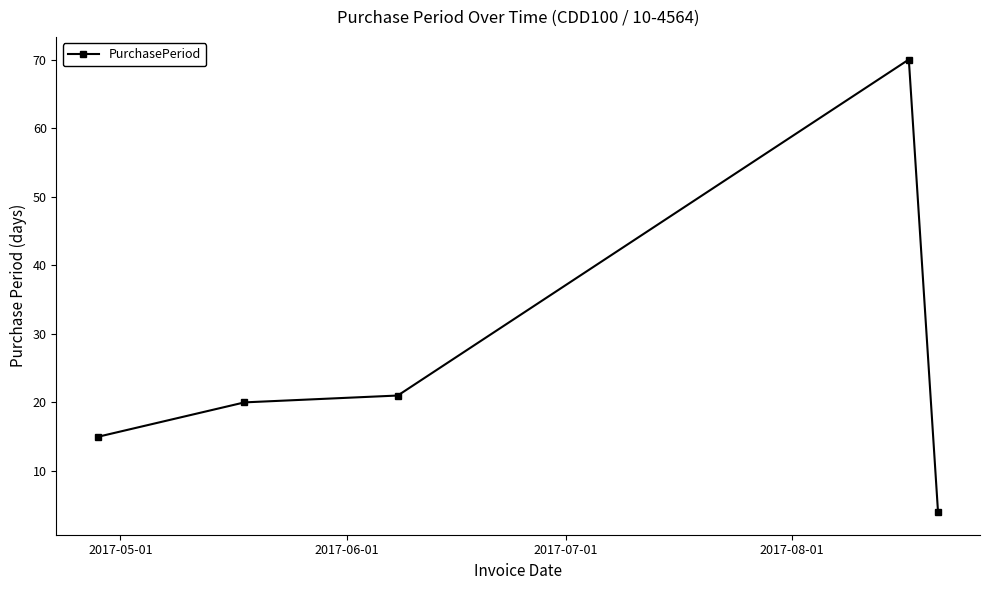

Reading left to right, list all the values displayed in this chart.

15	20	21	70	4